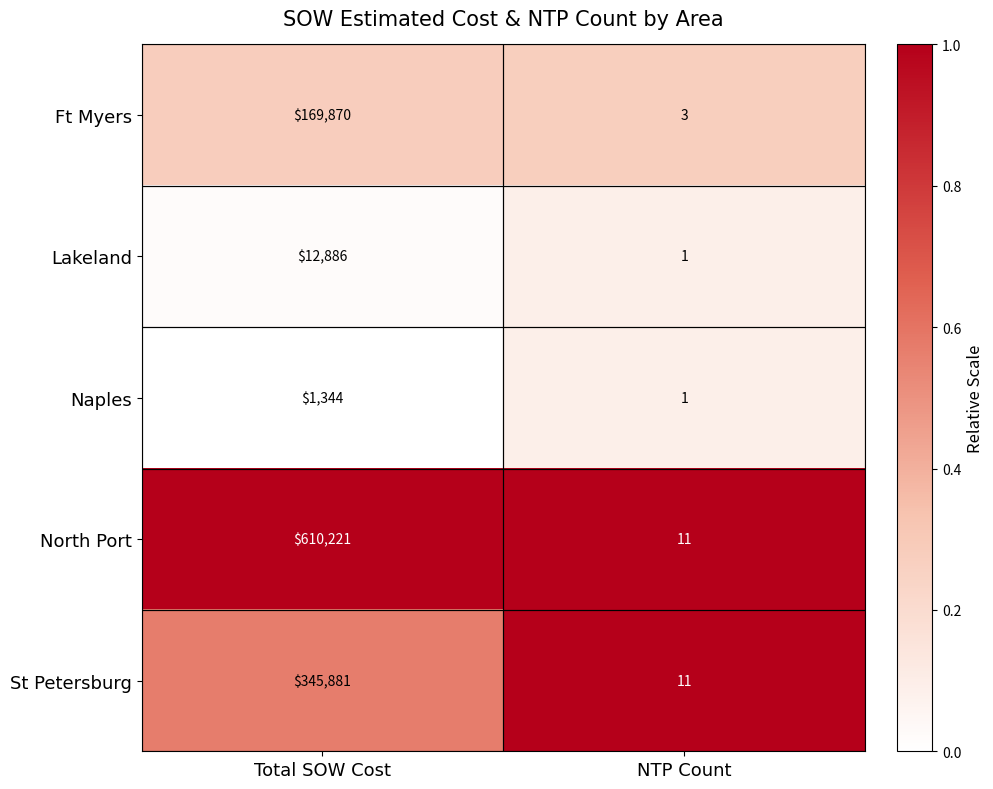

Which series has the widest spread of values?

North Port